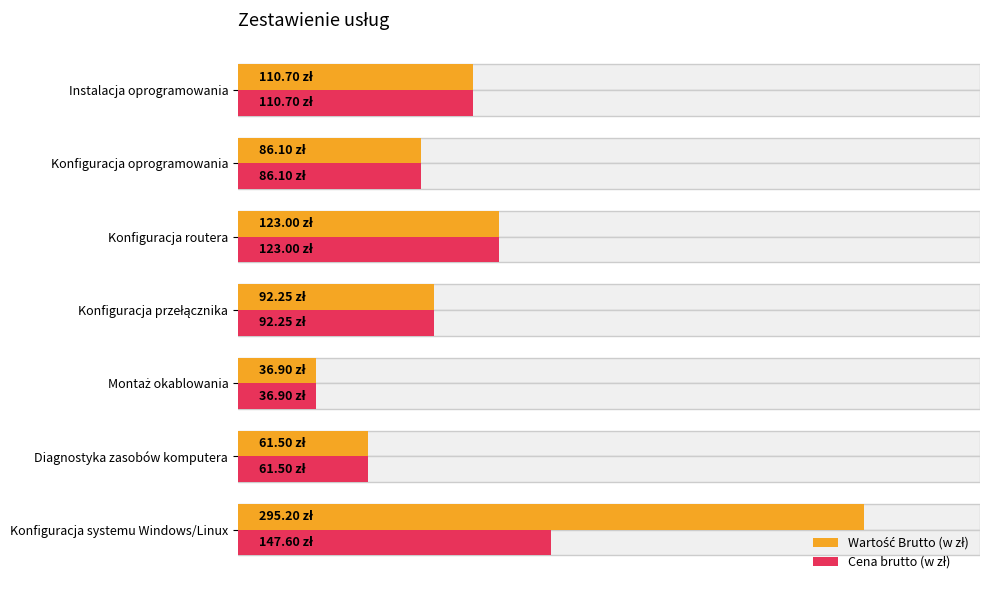

What is the maximum value for Wartość Brutto (w zł)?

295.2